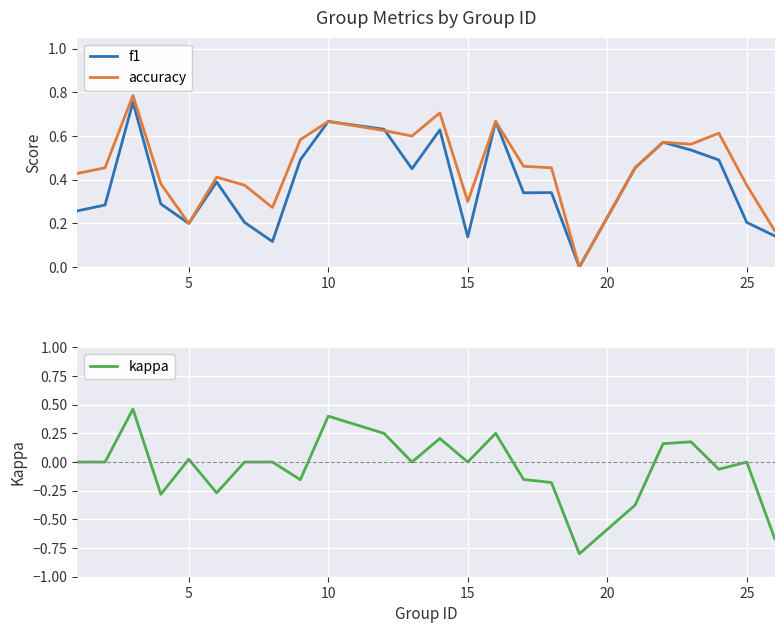

What is the lowest value of the kappa series?

-0.8